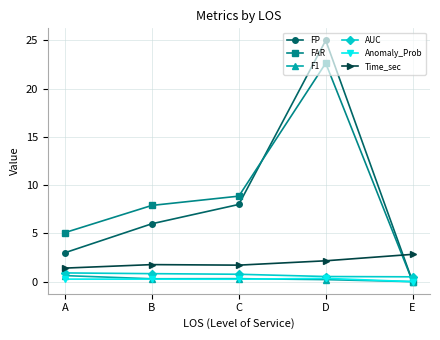

Which series has the largest total across all categories?

FAR